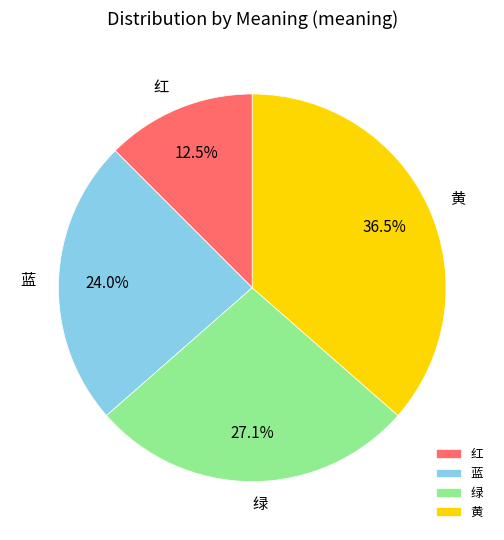

To the nearest percent, what is the difference between the largest and smallest slice percentages?

24%